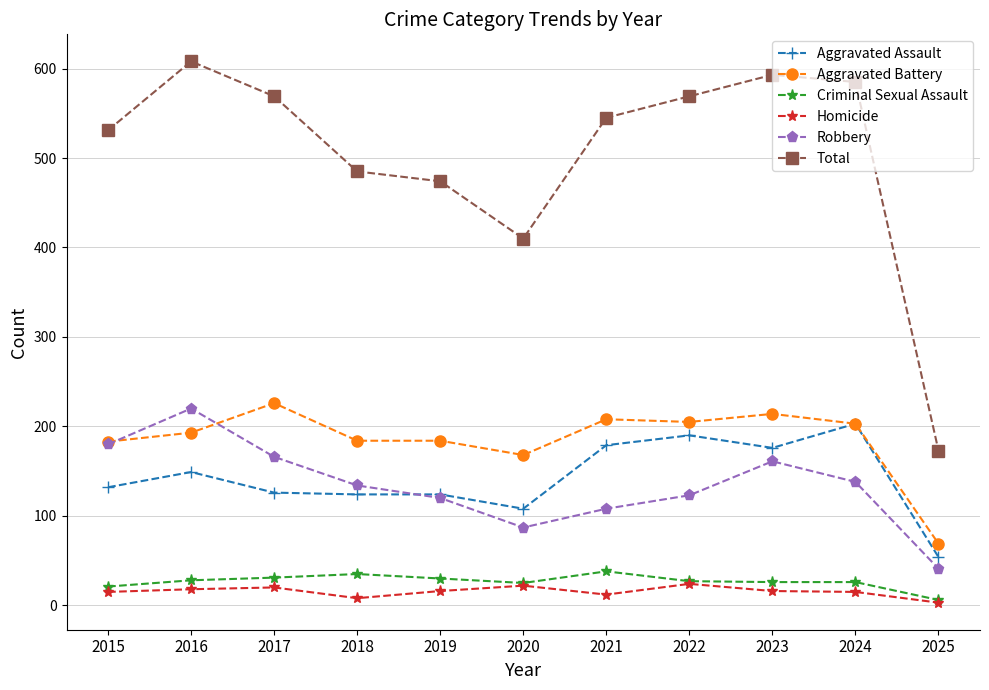

Which category has the highest value across all series?

2016